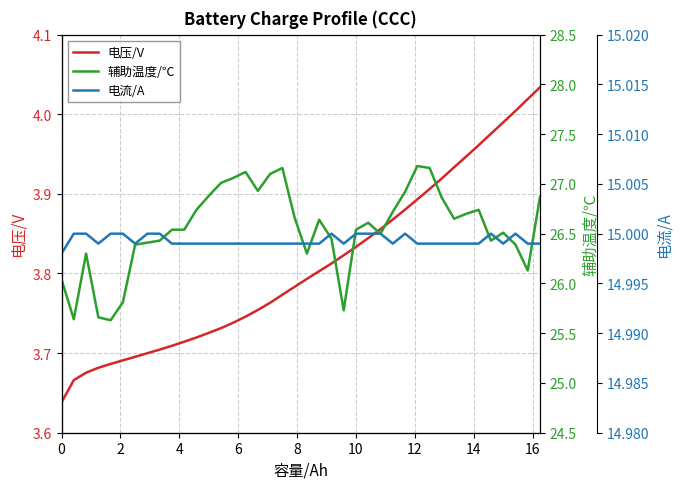

The value of 电流/A at 39 is 21.8. True or false?

False